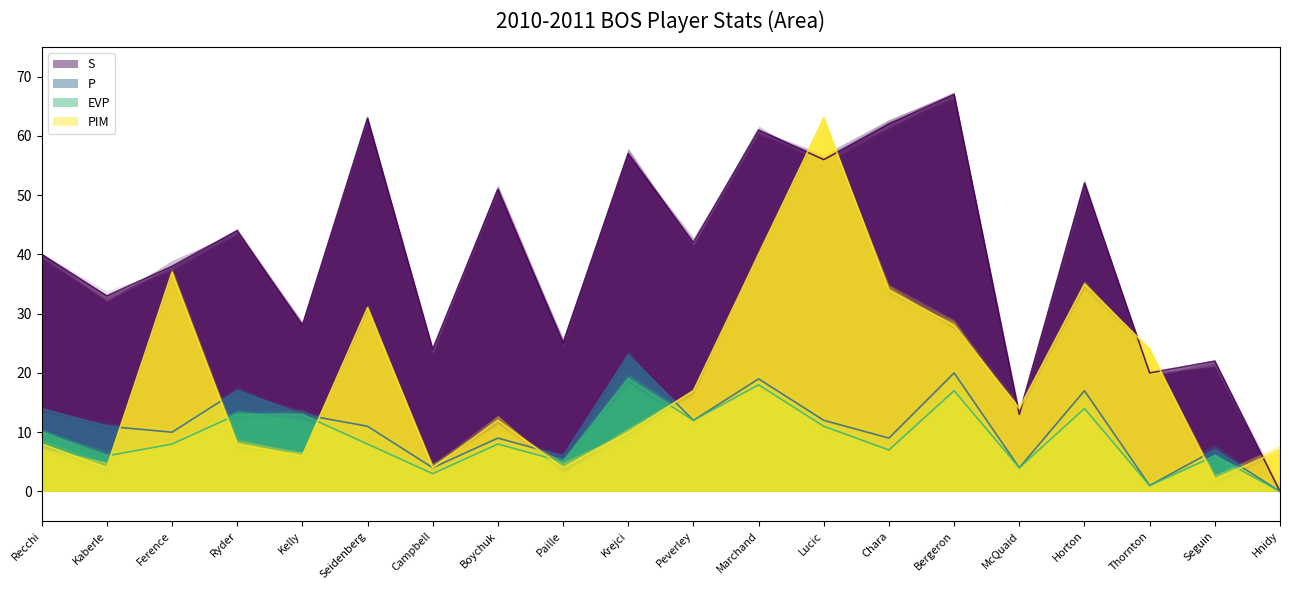

Which series has the largest total across all categories?

S